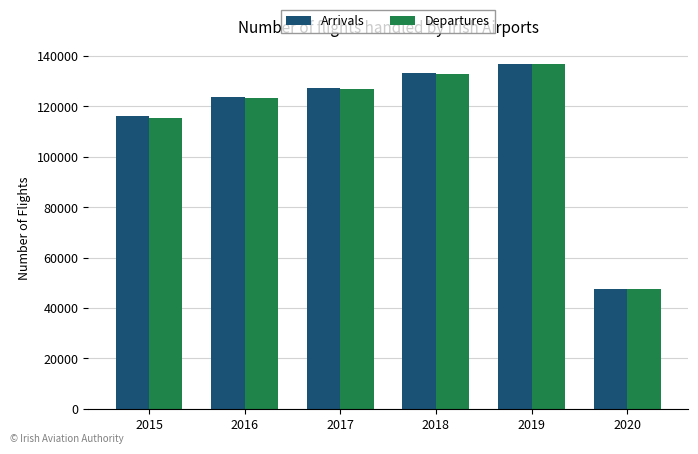

How many bars are there in total?

12